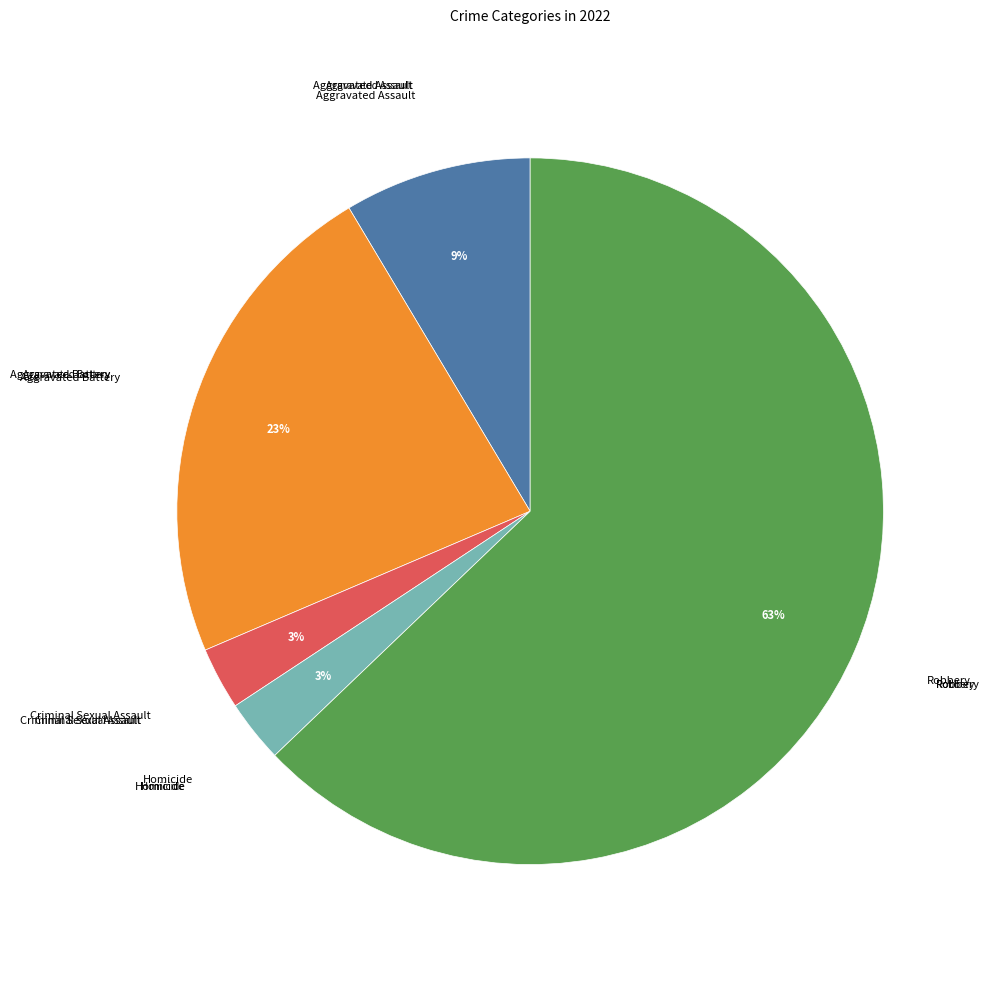

What is the largest slice in the pie chart?

Robbery